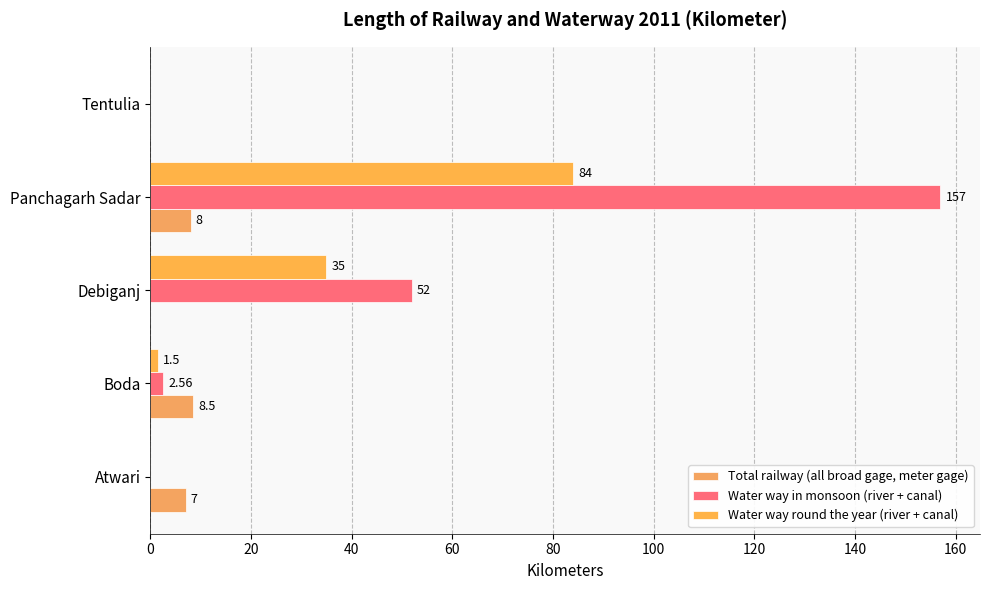

How many distinct data groups are displayed?

3